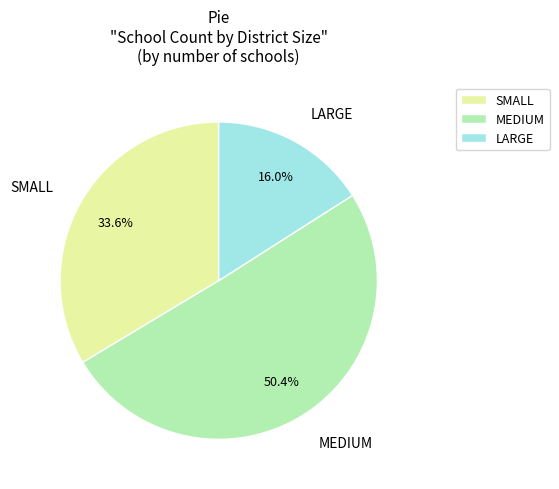

How much of the chart is everything except MEDIUM?

49.6%